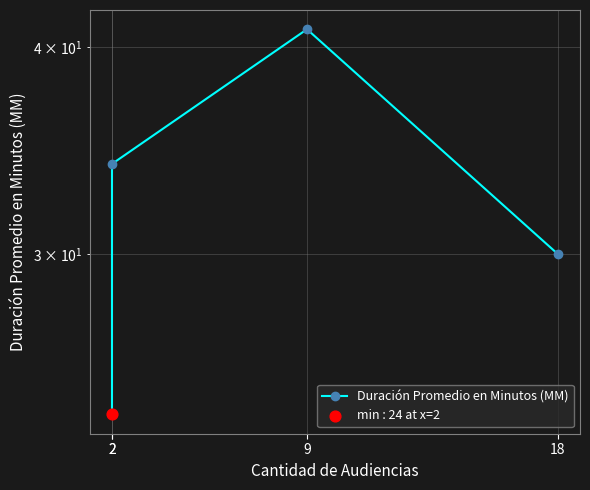

Approximately how many times larger is the value at 2 compared to 2?

1.4